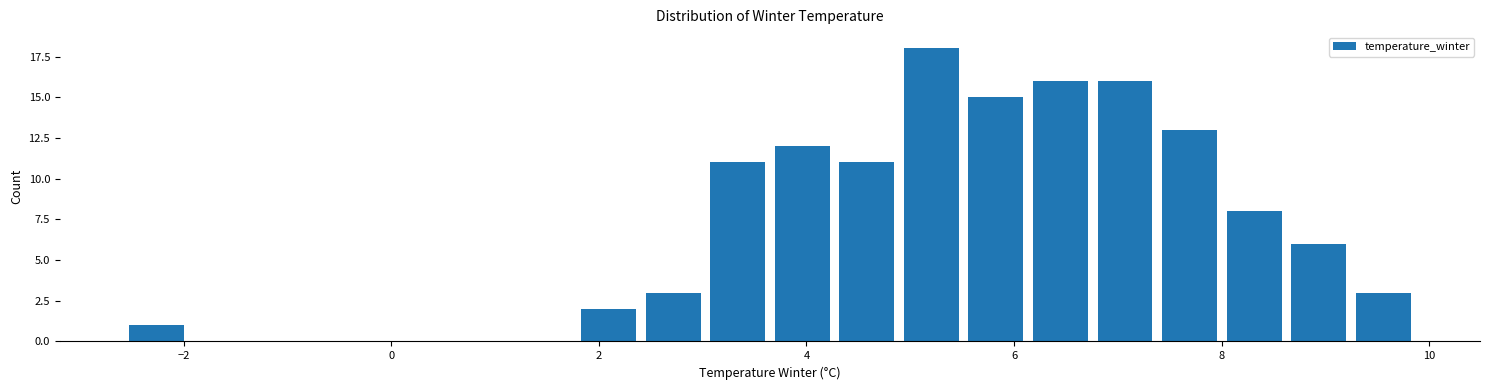

Around what value on the x-axis is the tallest bar? Give the approximate position of its centre, as read against the axis.

5.2